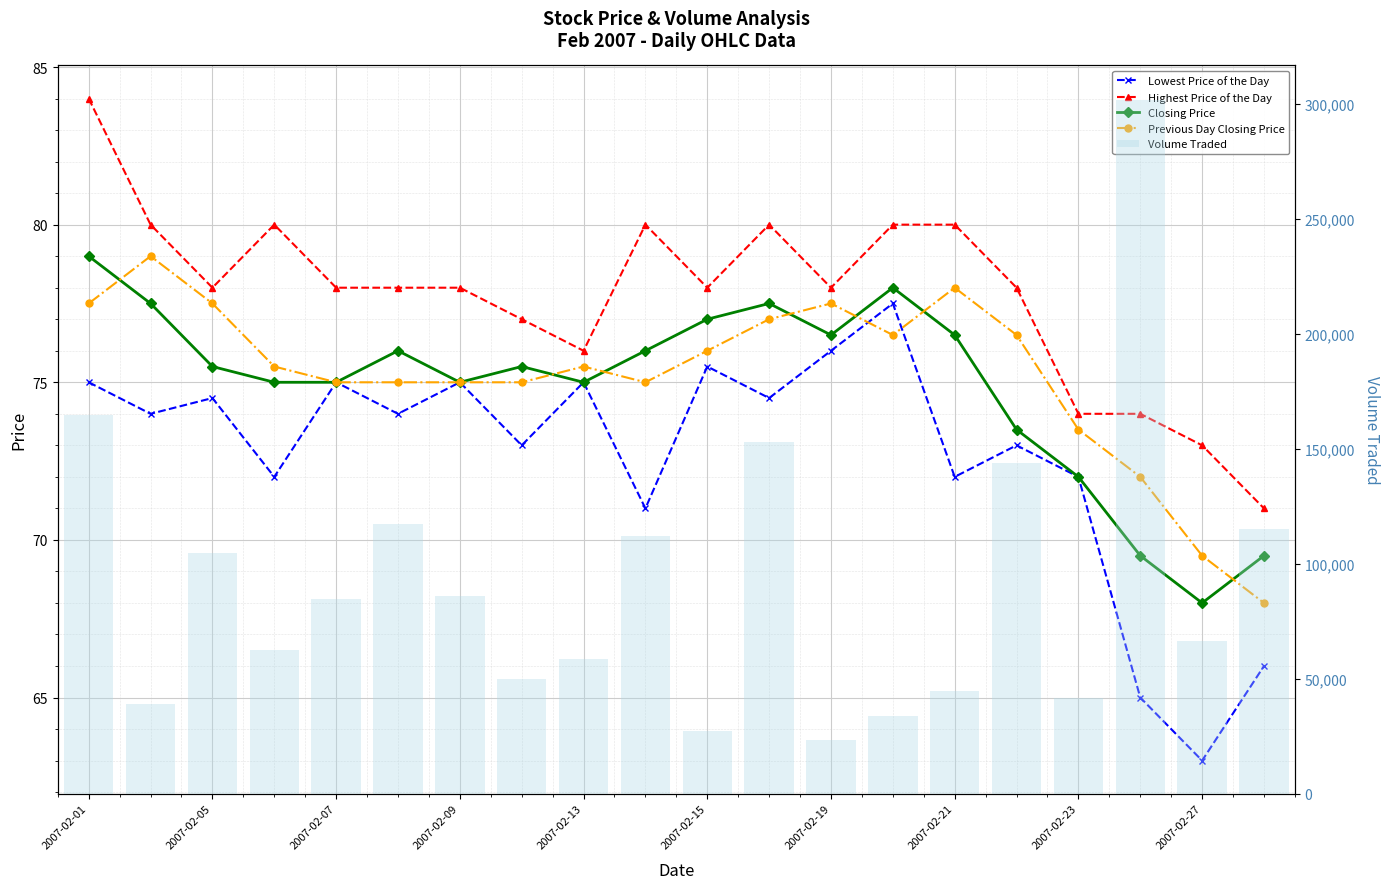

How many categories are shown in the chart?

20